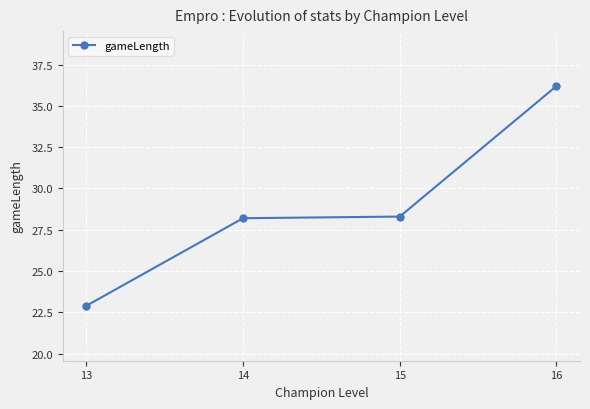

Reading left to right, transcribe all the data shown in this chart.

22.9	28.2	28.3	36.2